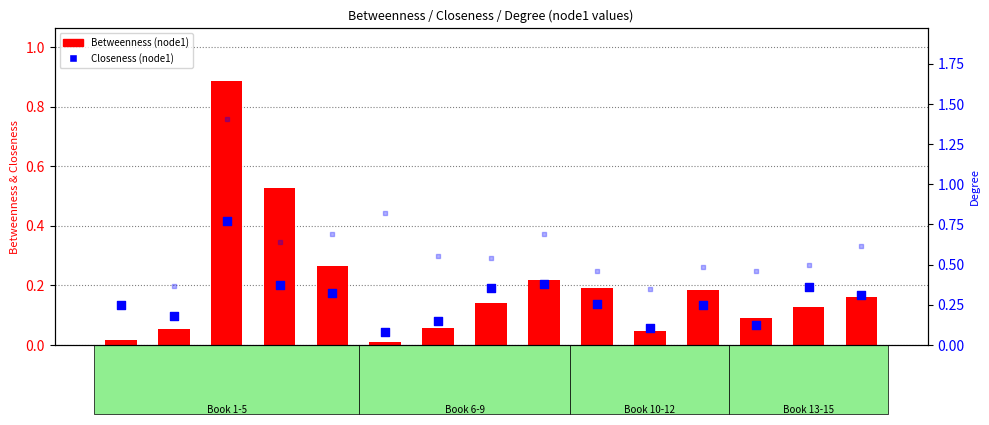

Which series has the largest Y range (max minus min)?

Degree (node1)